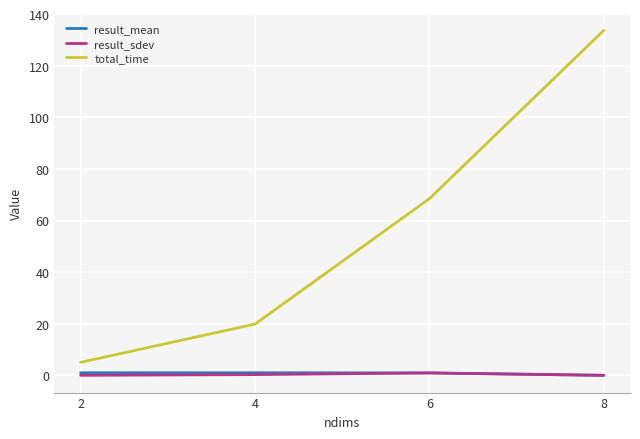

What is the highest value of the total_time series?

133.7